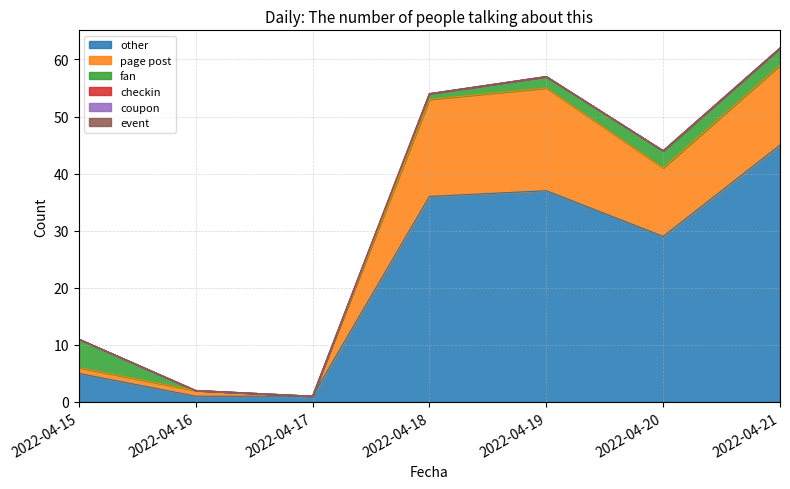

Is the value of checkin at 2022-04-18 greater than the value of coupon at 2022-04-21?

No